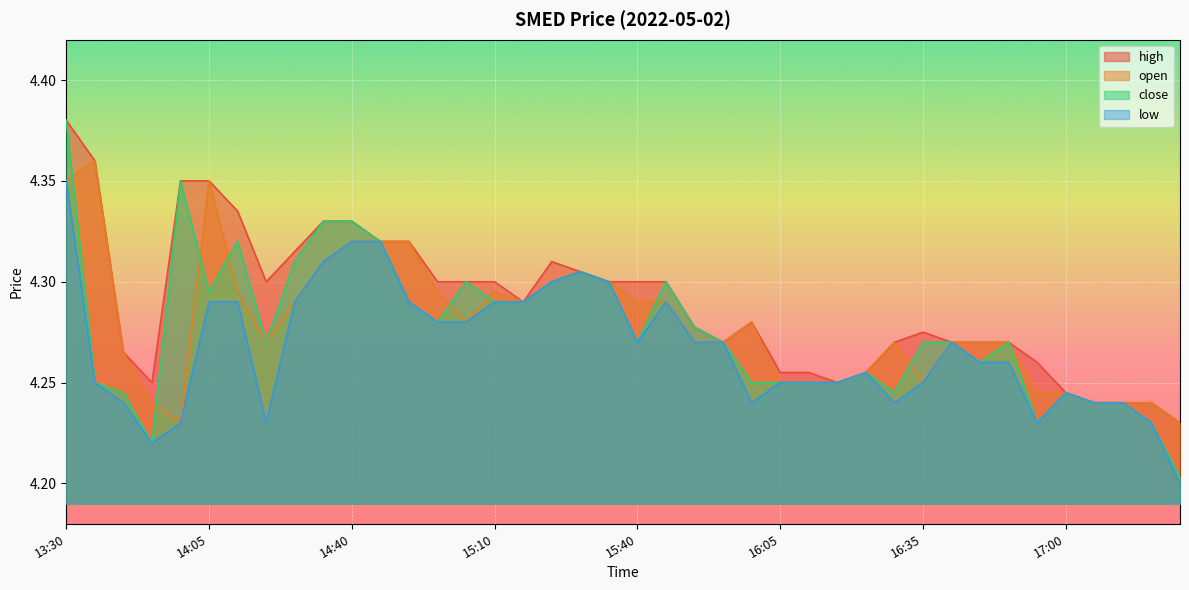

True or false: low and high cross at least once.

False